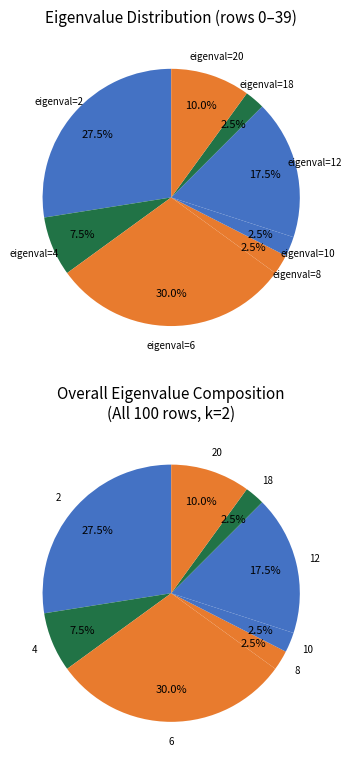

Which has a higher value, 18 or 8?

18